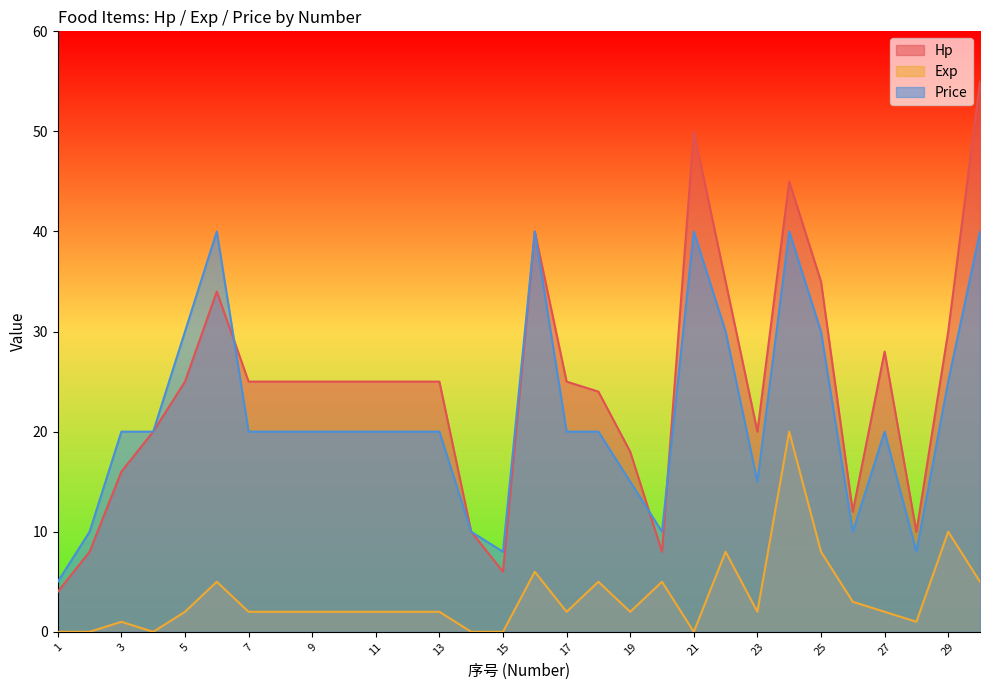

Reading left to right, extract all data points from this chart.

Hp: 4	8	16	20	25	34	25	25	25	25	25	25	25	10	6	40	25	24	18	8	50	35	20	45	35	12	28	10	30	55
Exp: 0	0	1	0	2	5	2	2	2	2	2	2	2	0	0	6	2	5	2	5	0	8	2	20	8	3	2	1	10	5
Price: 5	10	20	20	30	40	20	20	20	20	20	20	20	10	8	40	20	20	15	10	40	30	15	40	30	10	20	8	25	40